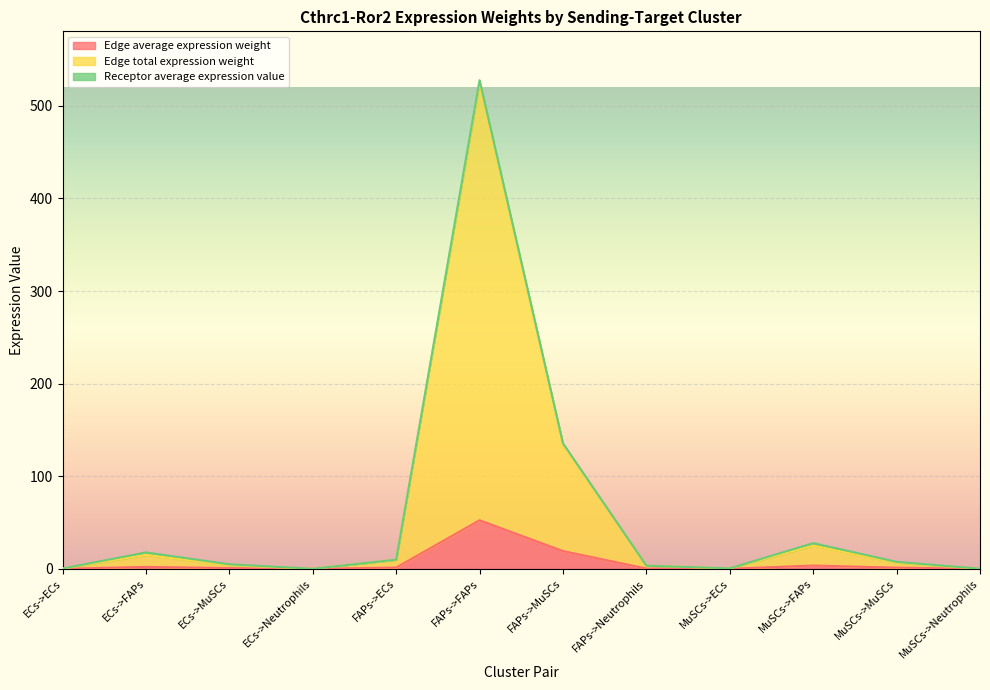

What is the highest value of the Edge average expression weight series?

52.5